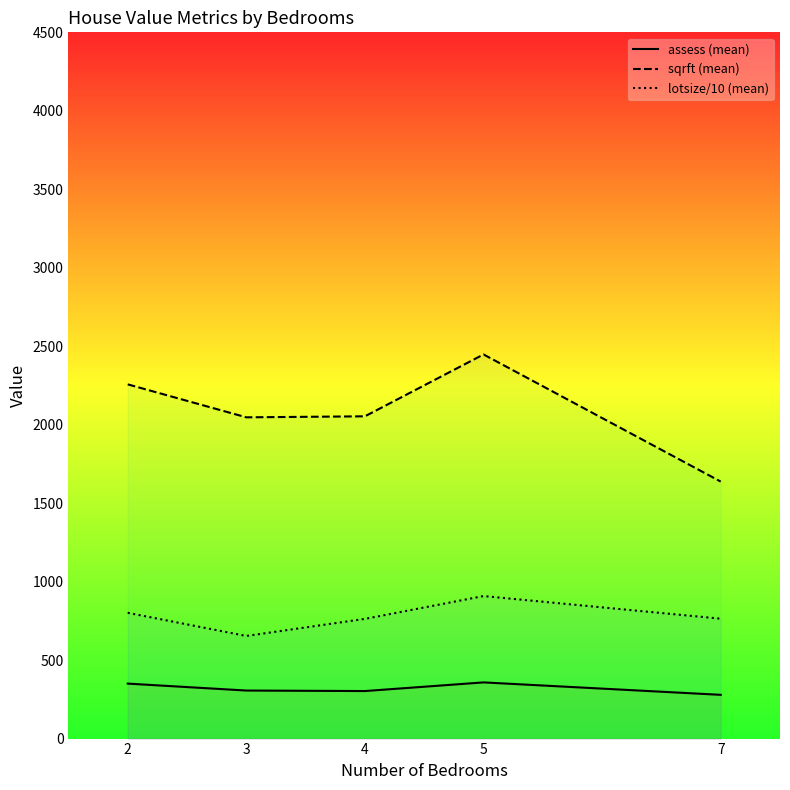

Which category has the highest value in the lotsize/10 (mean) series?

5